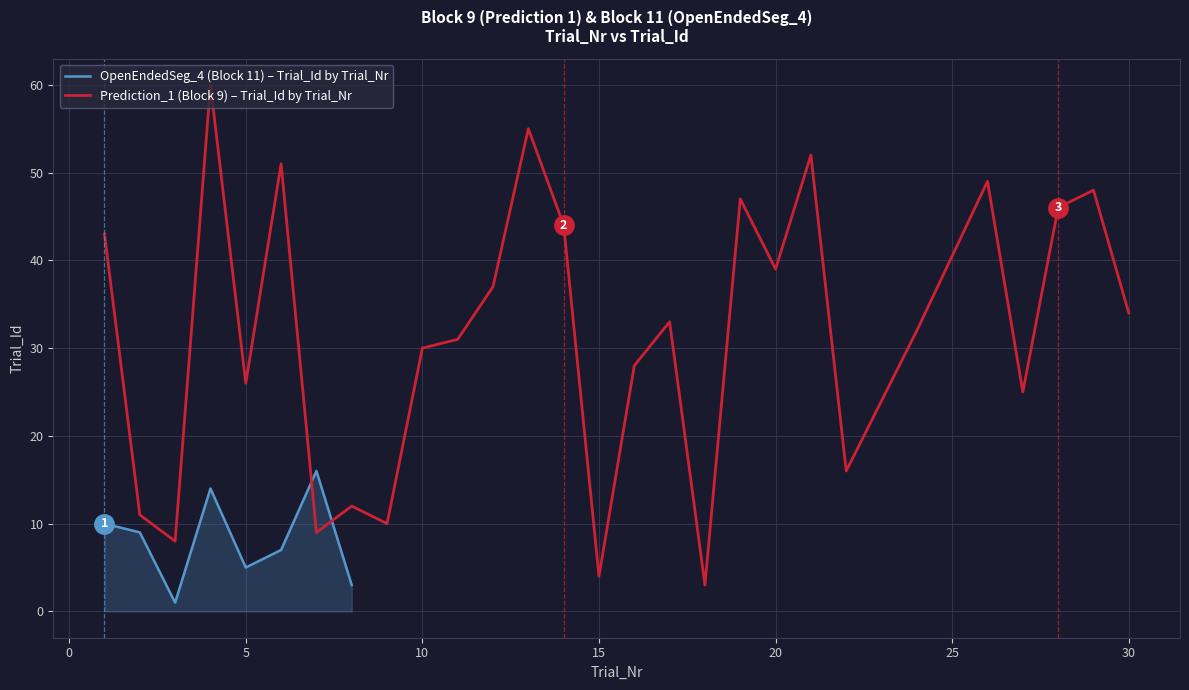

What is the highest value of the OpenEndedSeg_4 (Block 11) – Trial_Id by Trial_Nr series?

16